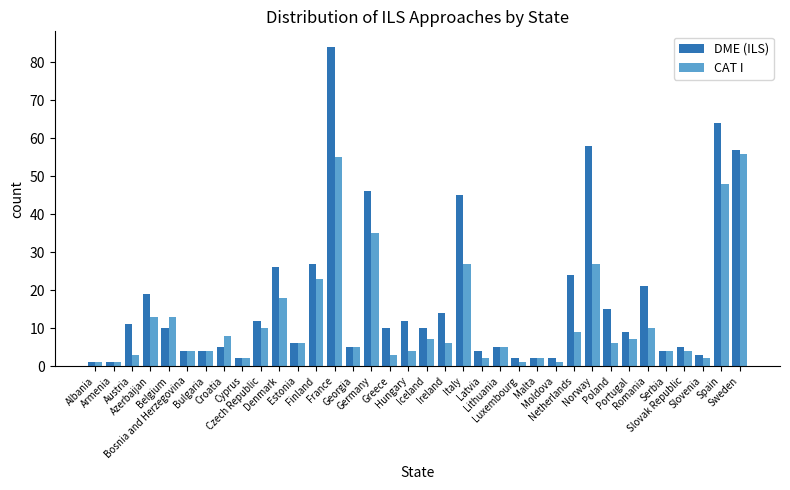

The CAT I series shows 13 at Belgium. True or false?

True